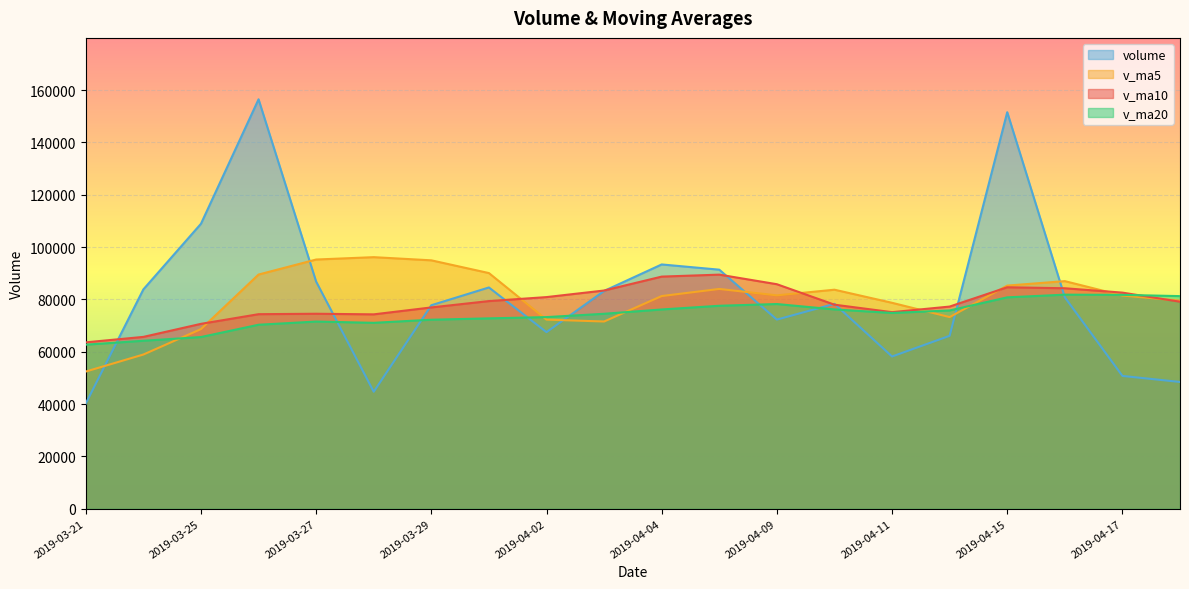

In volume, how many points are higher than both neighbors (excluding endpoints)?

5